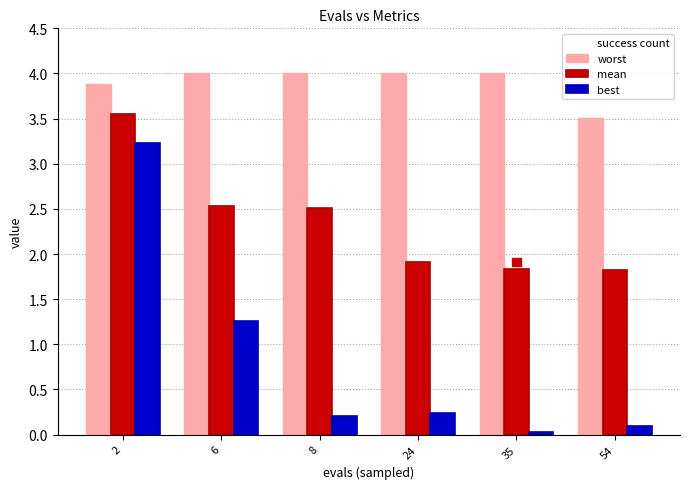

At how many categories does at least one series exceed 1?

6